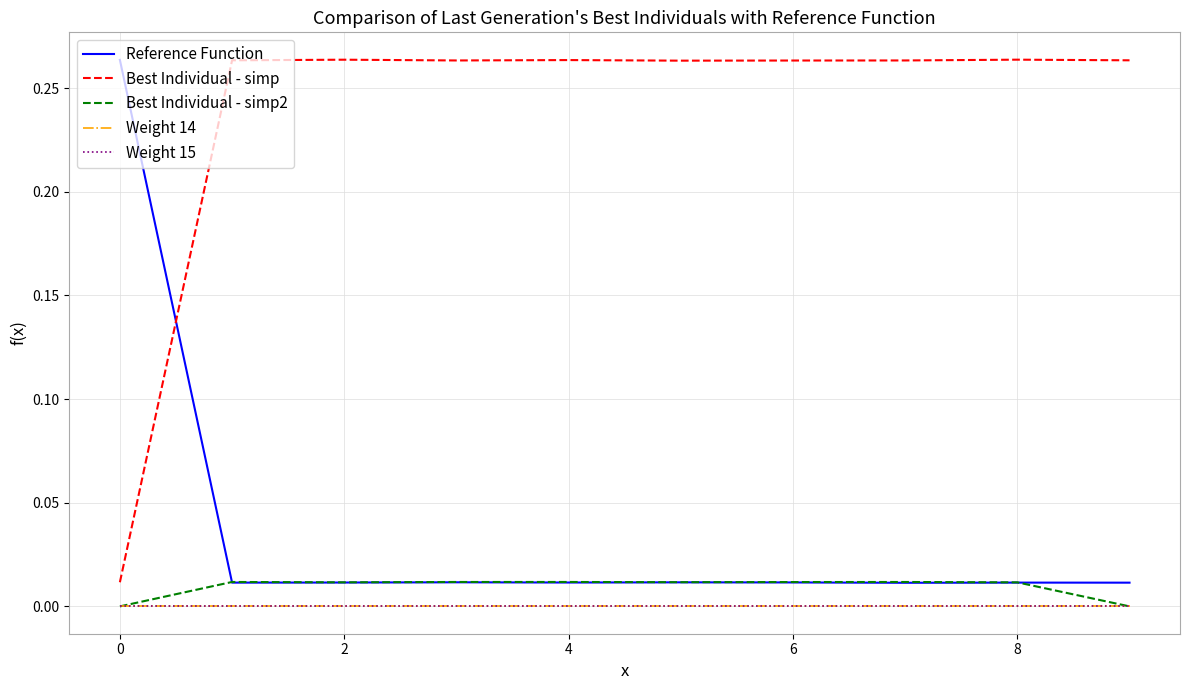

What is the difference between the second highest and minimum values in the Best Individual - simp series?

0.3